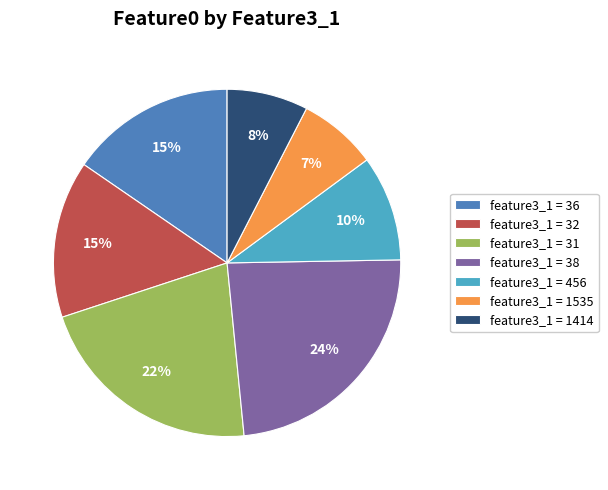

Is the sum of feature3_1 = 32 and feature3_1 = 1414 greater than half?

No